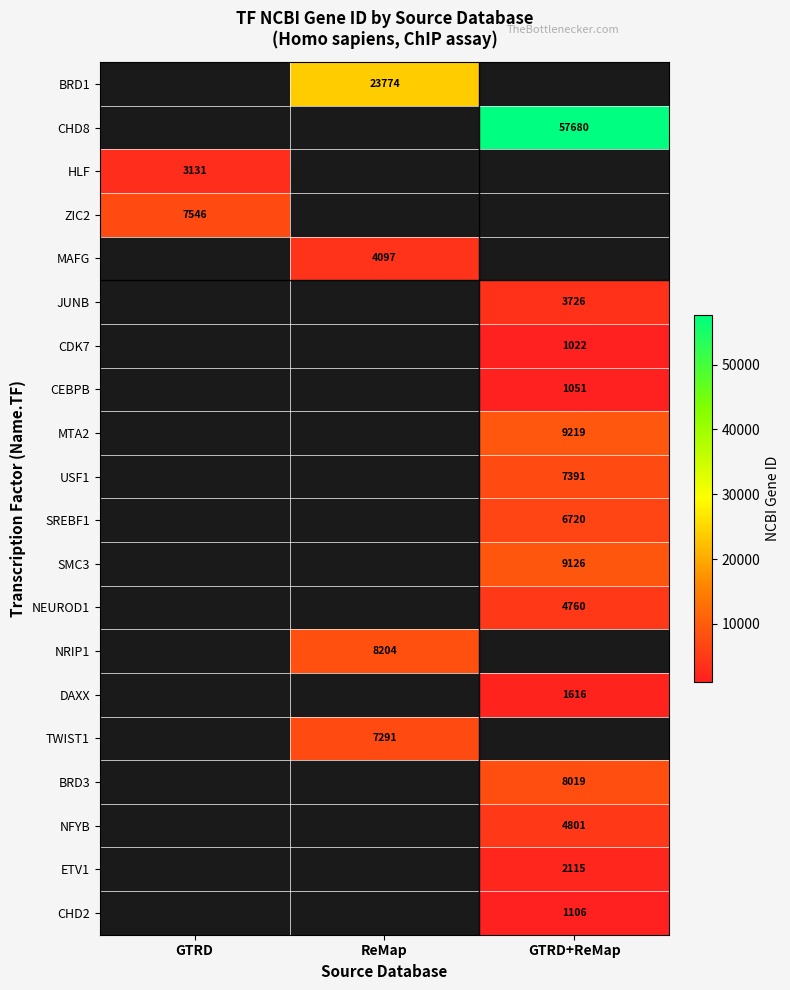

What is the smallest value displayed?

1022.0